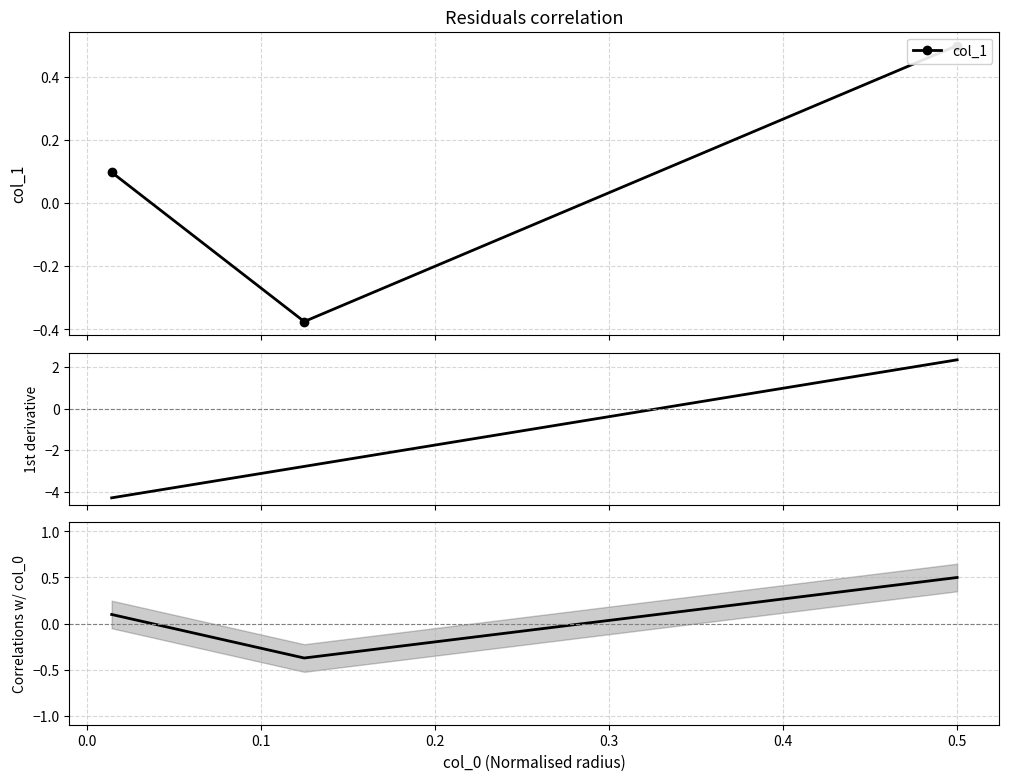

How many values are below zero?

1